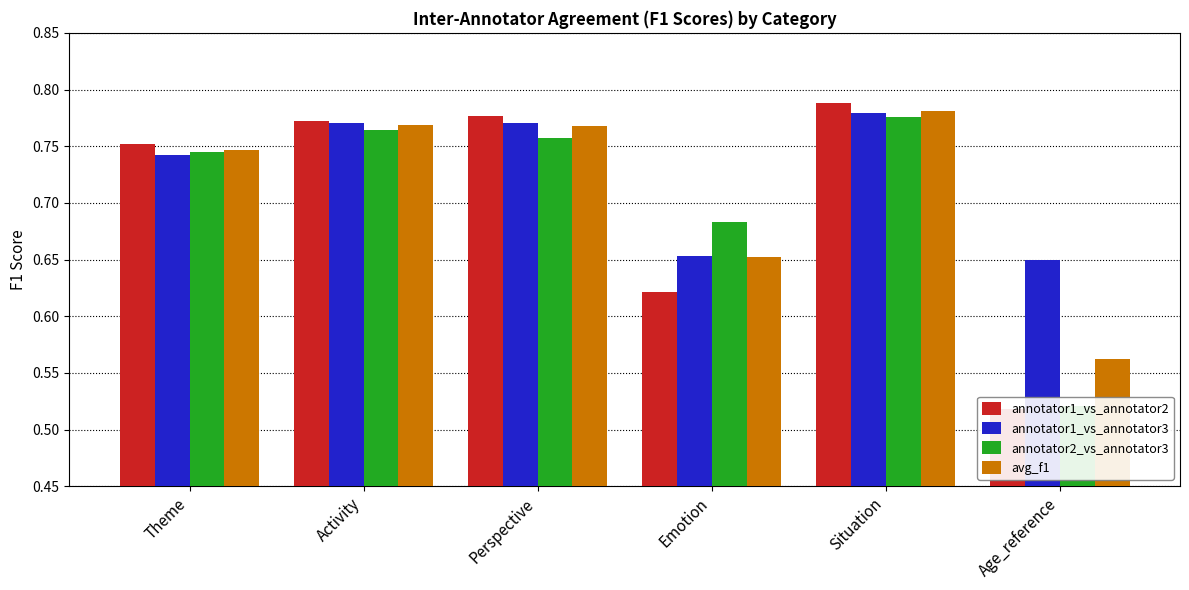

What is the sum of the annotator1_vs_annotator3 values at Perspective and Theme?

1.5